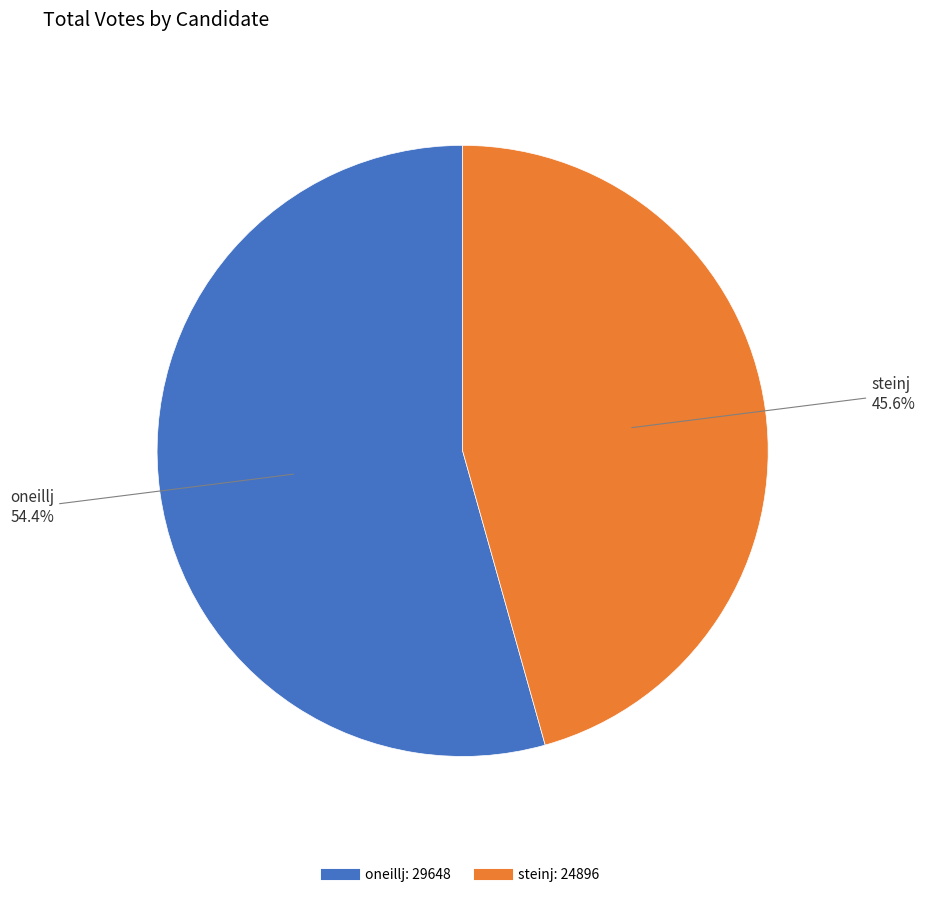

What is the total percentage of steinj and oneillj?

100.0%